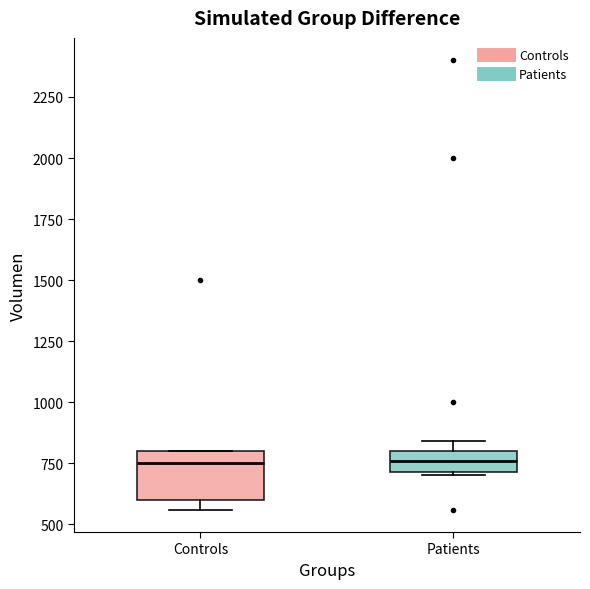

Where does the median line of the box for Controls sit on the y-axis? The values are not printed on the chart, so give them approximately, as read against the axis.

750